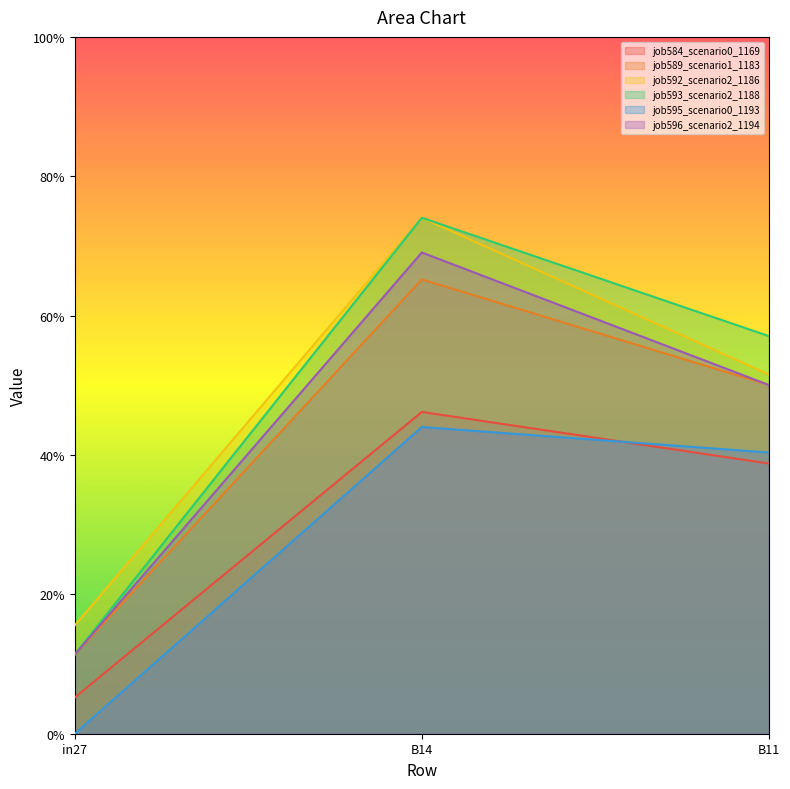

The value of job592_scenario2_1186 at in27 is 0.2. True or false?

True